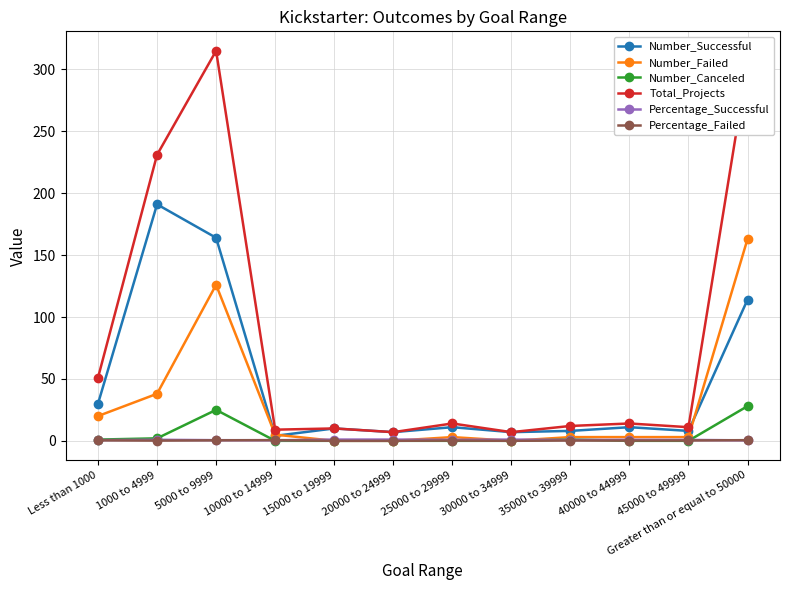

What is the spread (max minus min) of values at Greater than or equal to 50000?

304.6